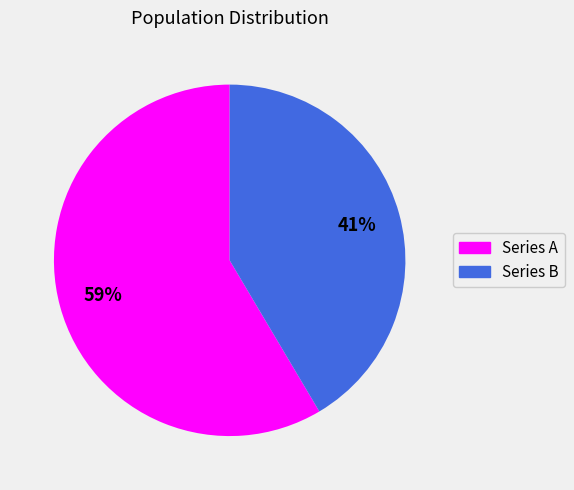

Is it true that Series A is 70% of the pie?

False